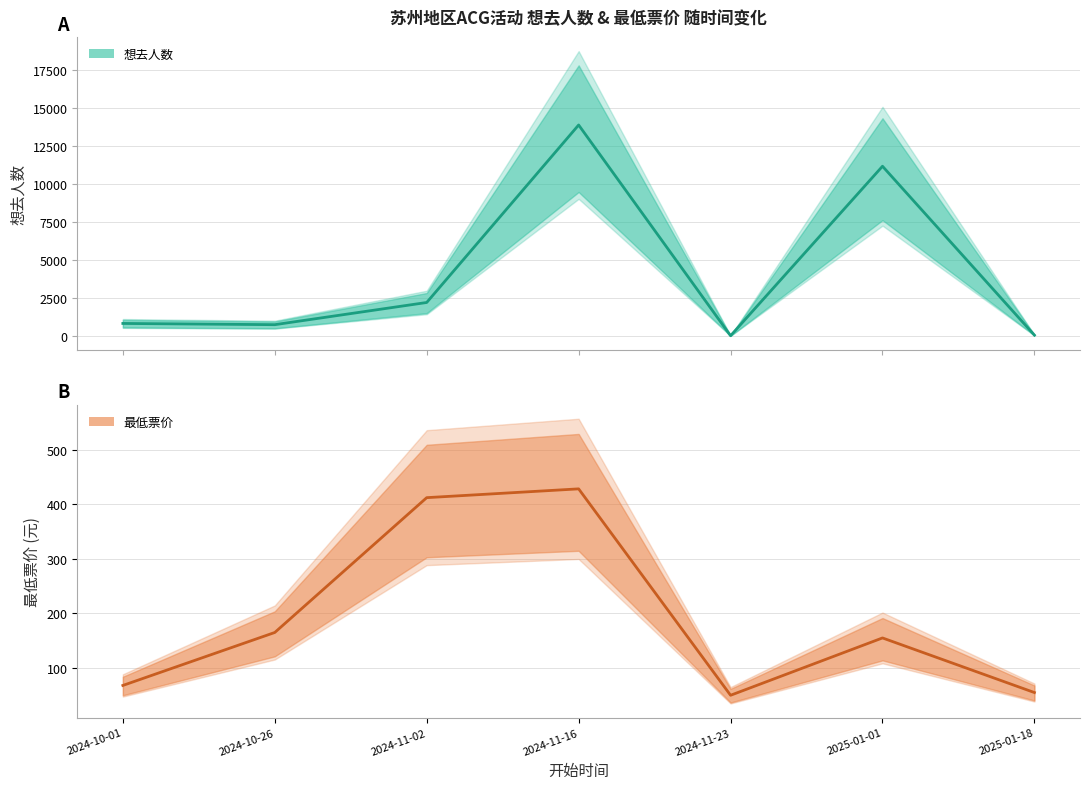

At which label does 最低票价 reach its peak?

2024-11-16